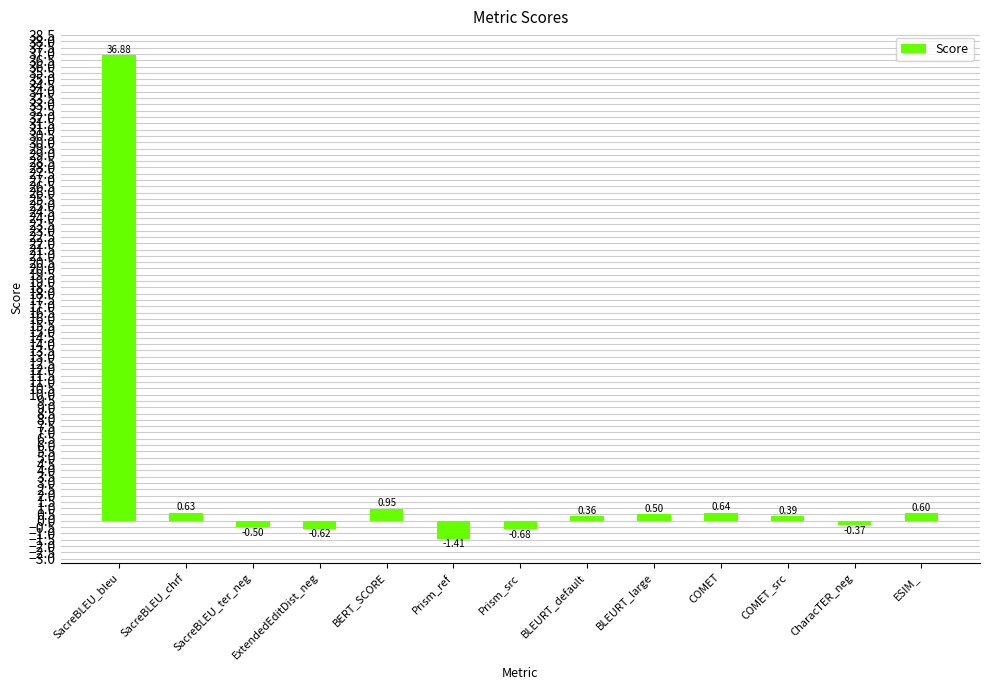

What is the label of the 9th bar from the left?

BLEURT_large